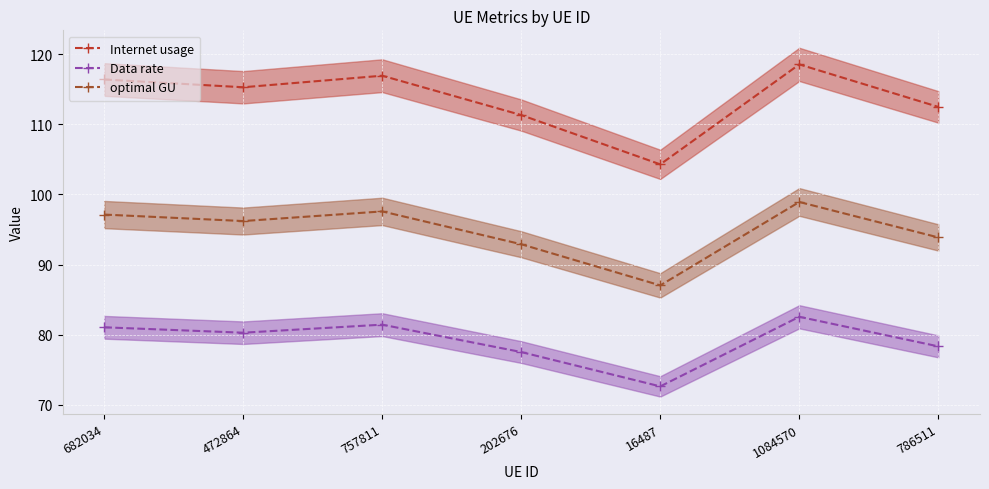

Which category has the lowest value in the optimal GU series?

16487